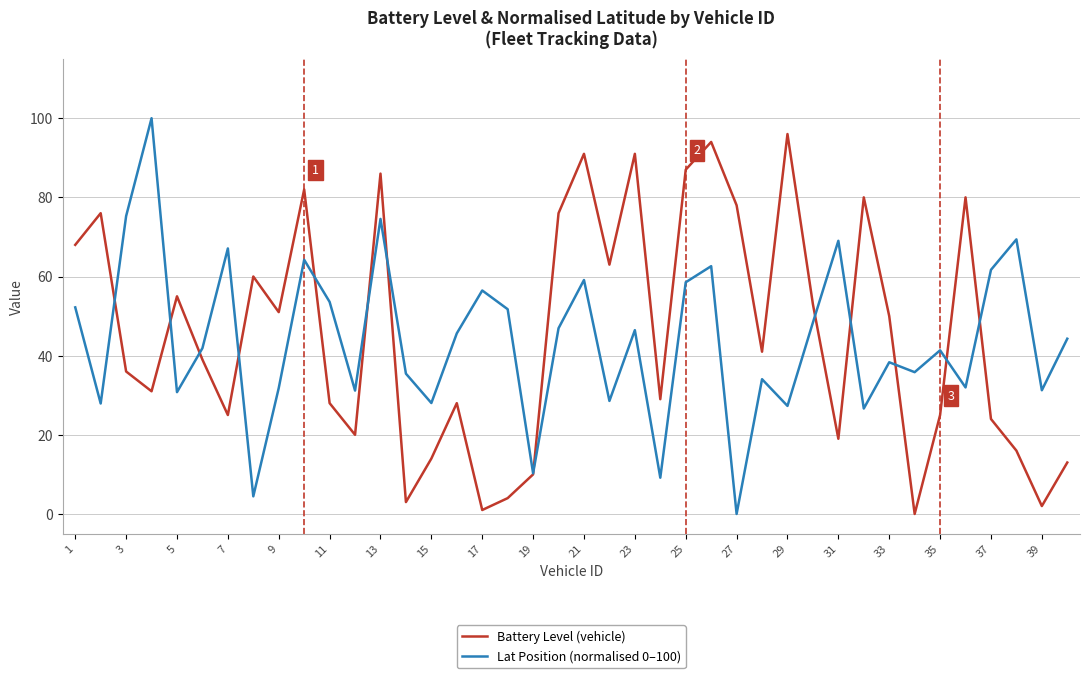

What is the average value of the Battery Level (vehicle) series?

45.6